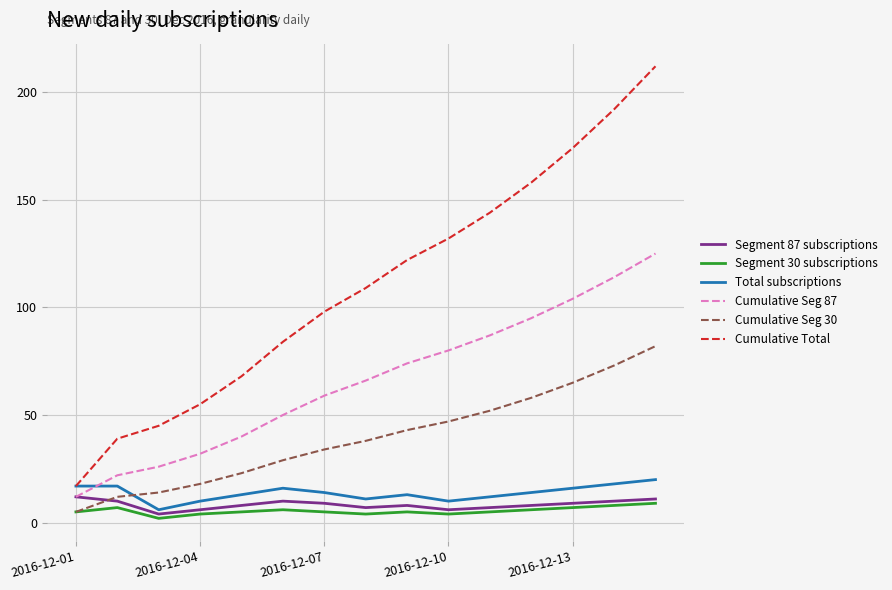

True or false: Segment 30 subscriptions and Segment 87 subscriptions cross at least once.

False